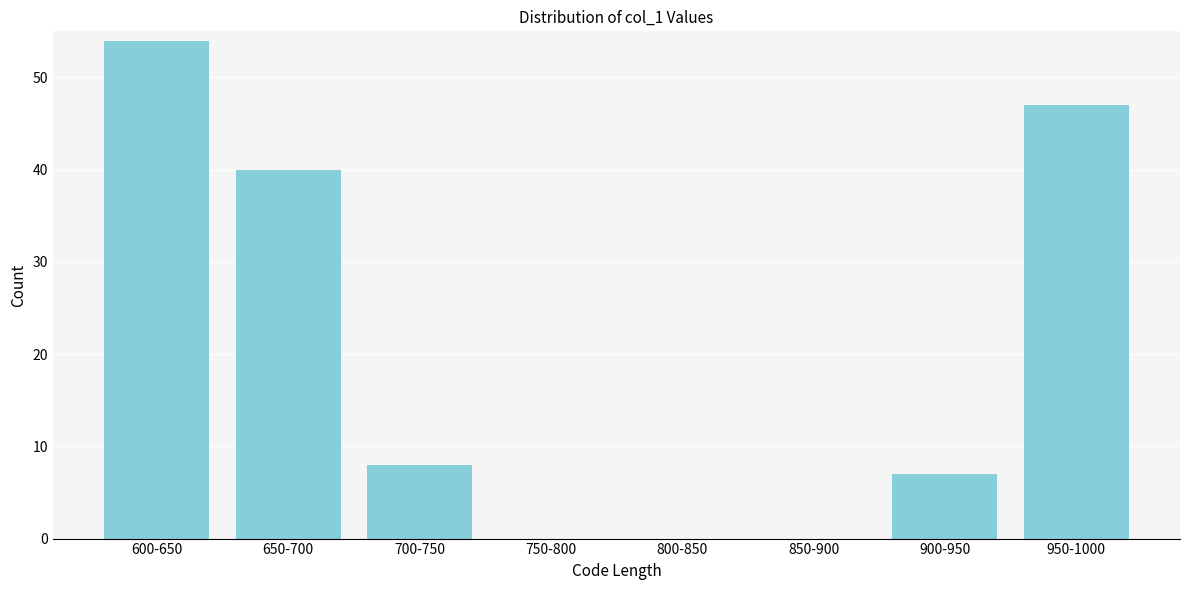

Reading left to right, transcribe all the data shown in this chart.

600-650=54	650-700=40	700-750=8	750-800=0	800-850=0	850-900=0	900-950=7	950-1000=47